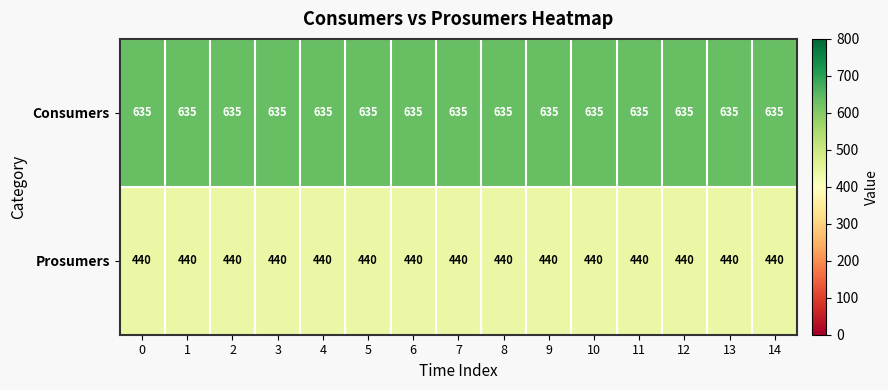

What is the spread (max minus min) of values at 5?

195